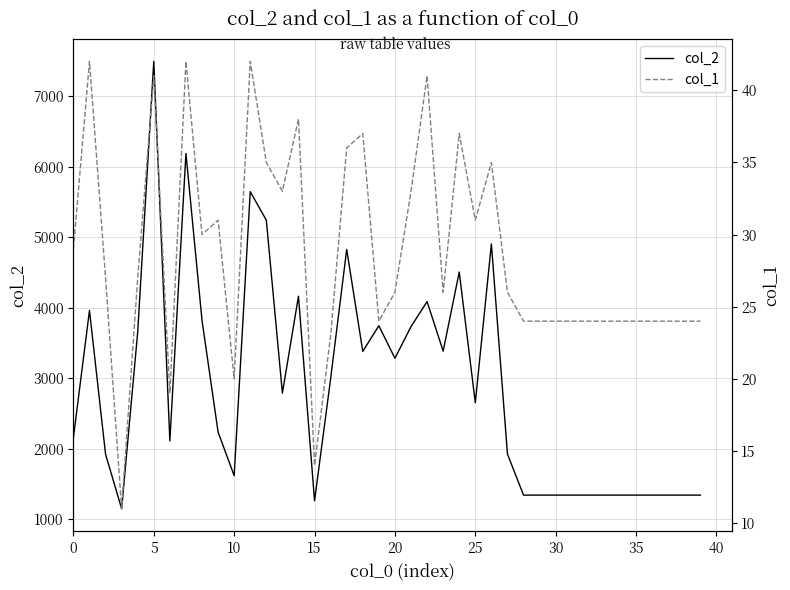

What is the sum of all col_1 values?

1144